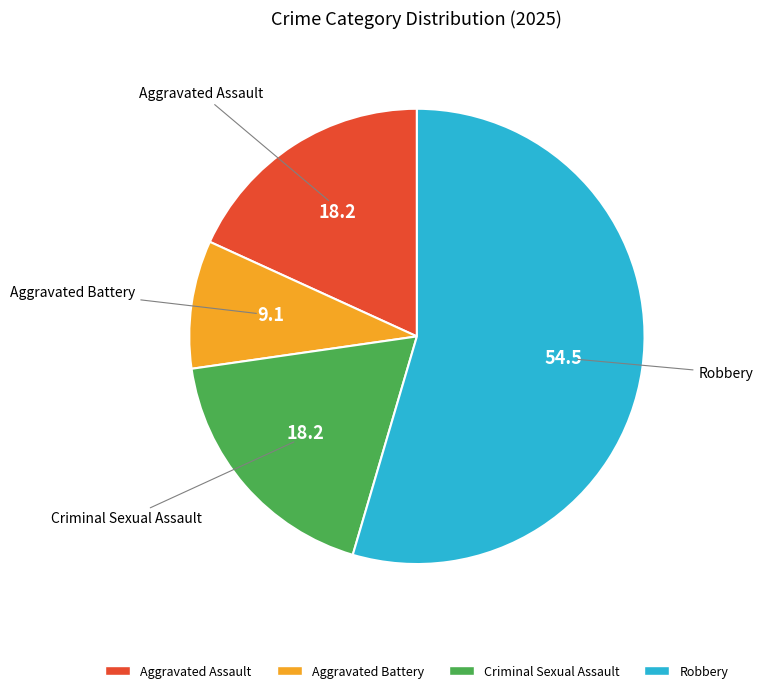

Is there any slice that represents more than half of the pie?

Yes